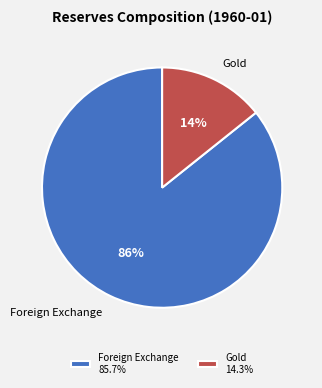

To the nearest percent, what is the combined percentage of Gold and Foreign Exchange?

100%